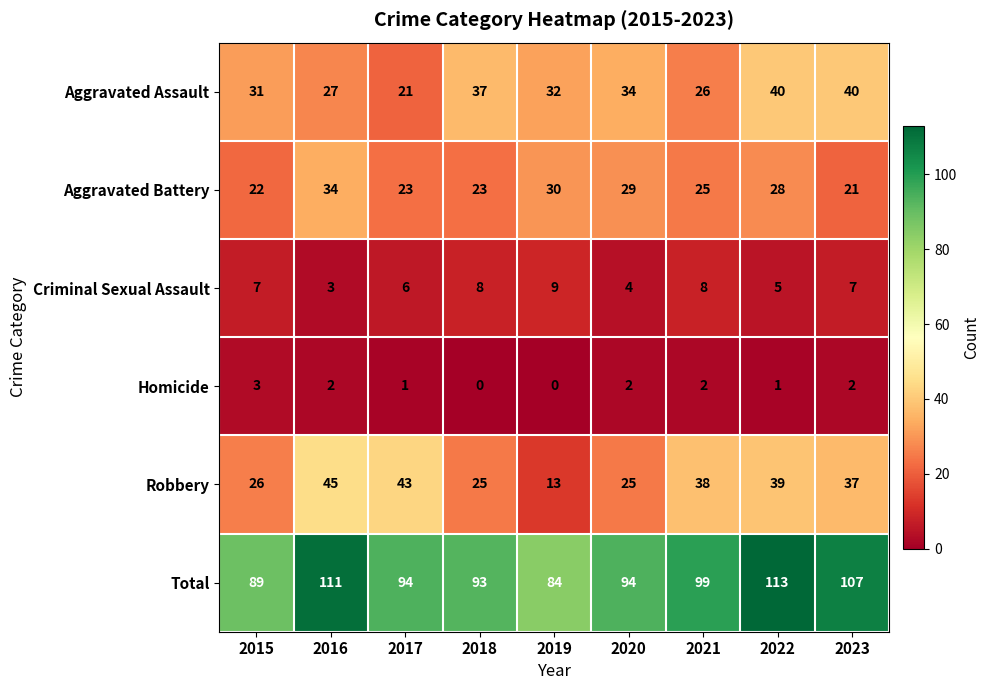

At which label does Aggravated Battery first exceed 25?

2016